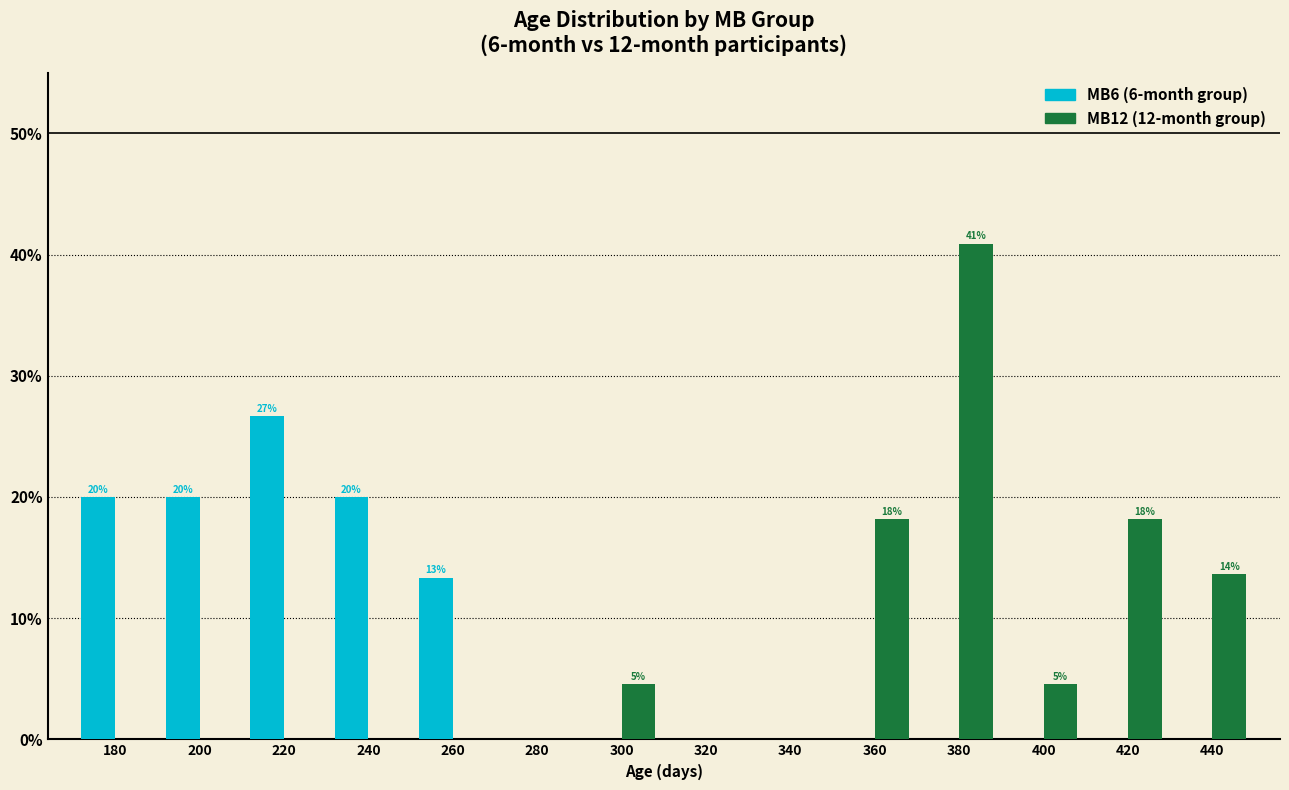

What is the greatest value displayed?

40.9